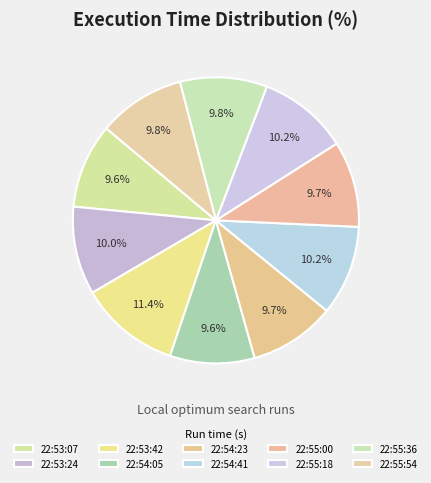

To the nearest percent, what is the combined percentage of 22:54:05 and 22:54:23?

19%